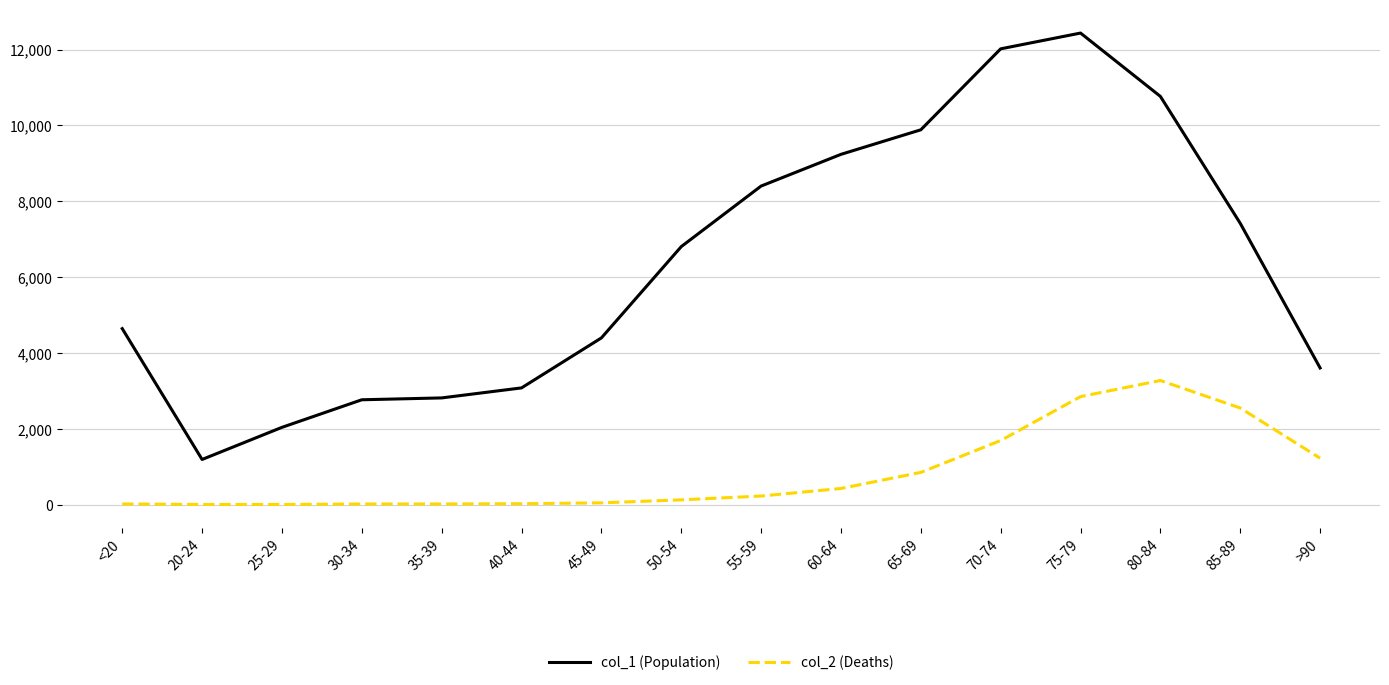

Which series changed the most between 60-64 and >90?

col_1 (Population)